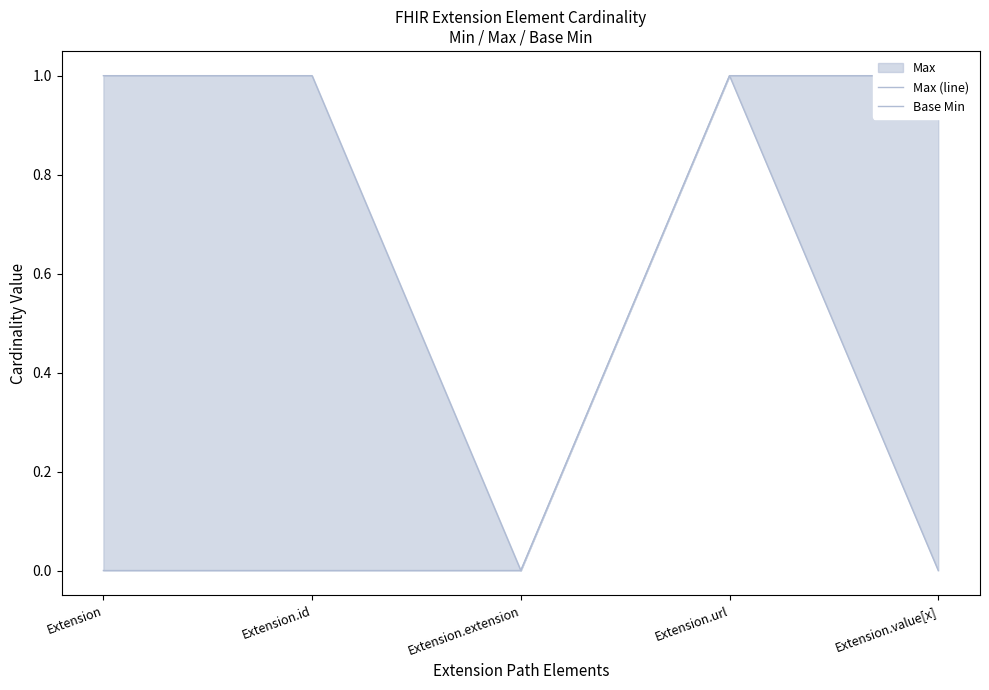

True or false: Max (line) has more than 2 points higher than both neighbors.

False